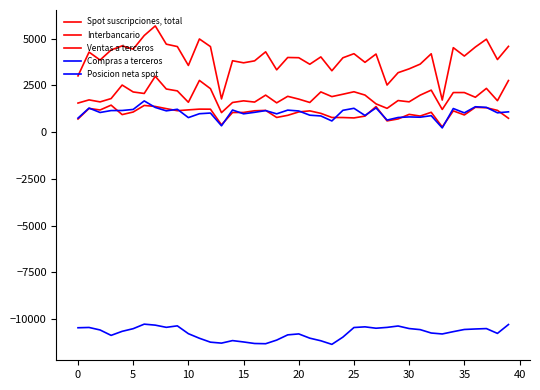

Reading left to right, what are all the values shown in this chart?

Spot suscripciones, total: 3010	4283	3858	4397	4617	4442	5170	5684	4708	4579	3569	4986	4578	1778	3821	3710	3815	4298	3334	3995	3983	3633	4026	3285	3979	4198	3736	4180	2521	3182	3387	3640	4193	1717	4521	4071	4555	4974	3884	4591
Interbancario: 1556	1726	1619	1797	2520	2150	2070	2988	2309	2207	1599	2768	2327	1045	1587	1675	1609	1981	1568	1917	1768	1588	2153	1902	2029	2161	1984	1514	1273	1691	1622	1980	2248	1214	2119	2119	1867	2342	1683	2762
Ventas a terceros: 703	1270	1186	1445	939	1077	1429	1374	1258	1148	1192	1232	1229	392	1050	1054	1144	1164	786	900	1082	1138	1006	785	782	761	859	1370	602	707	951	861	1063	278	1139	919	1330	1305	1166	743
Compras a terceros: 751	1287	1052	1155	1159	1215	1671	1322	1140	1224	778	986	1022	340	1184	981	1061	1153	980	1178	1133	907	867	599	1168	1276	893	1296	646	784	815	799	882	226	1264	1032	1359	1326	1035	1086
Posicion neta spot: -10467	-10451	-10585	-10874	-10658	-10516	-10274	-10327	-10444	-10365	-10784	-11029	-11238	-11289	-11154	-11227	-11309	-11321	-11127	-10847	-10796	-11024	-11163	-11355	-10967	-10454	-10418	-10492	-10447	-10373	-10509	-10567	-10748	-10799	-10675	-10559	-10532	-10511	-10768	-10294